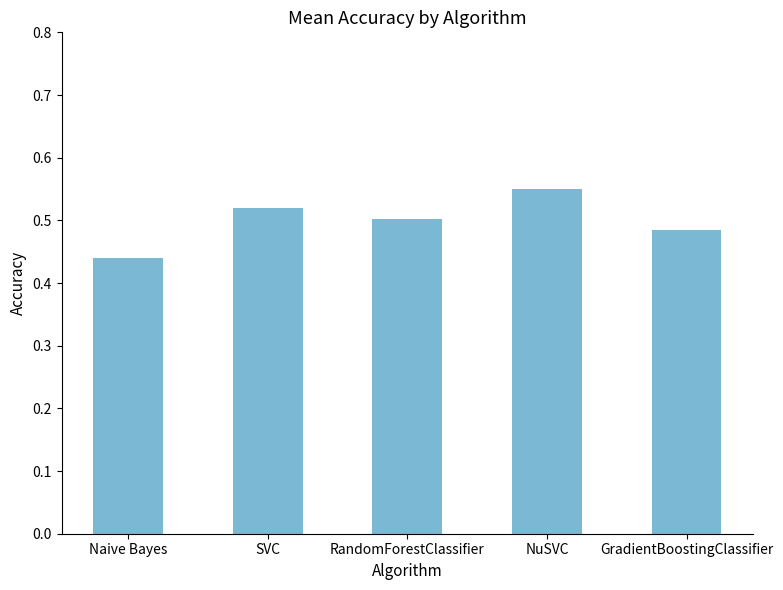

What is the sum of all values?

2.5